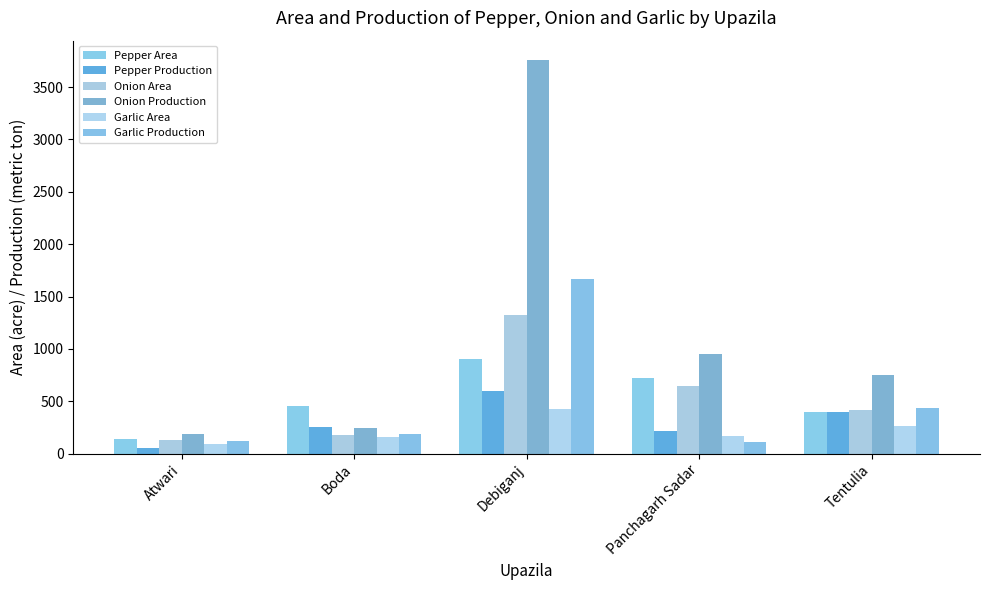

What value does the Onion Area series have at Debiganj?

1327.0